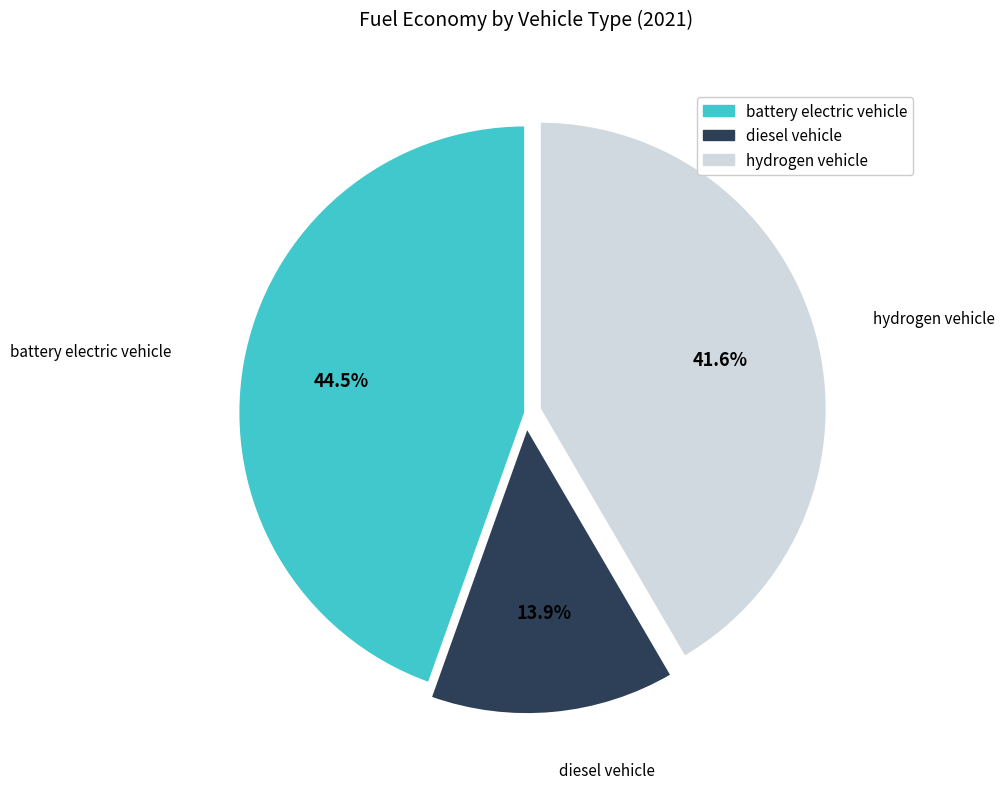

True or false: hydrogen vehicle accounts for 31% of the total.

False